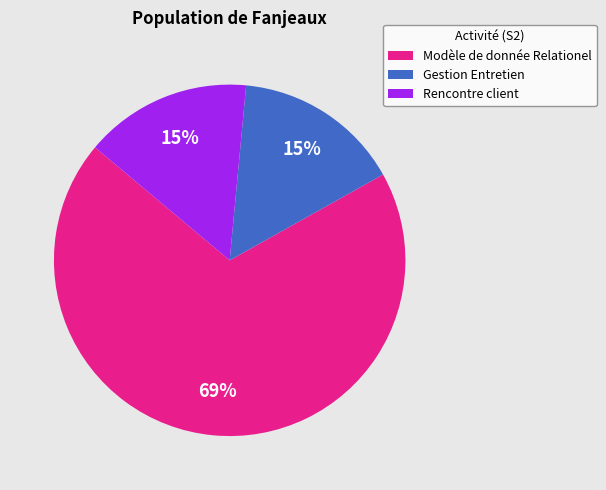

Combined, do Gestion Entretien and Rencontre client account for over 50%?

No